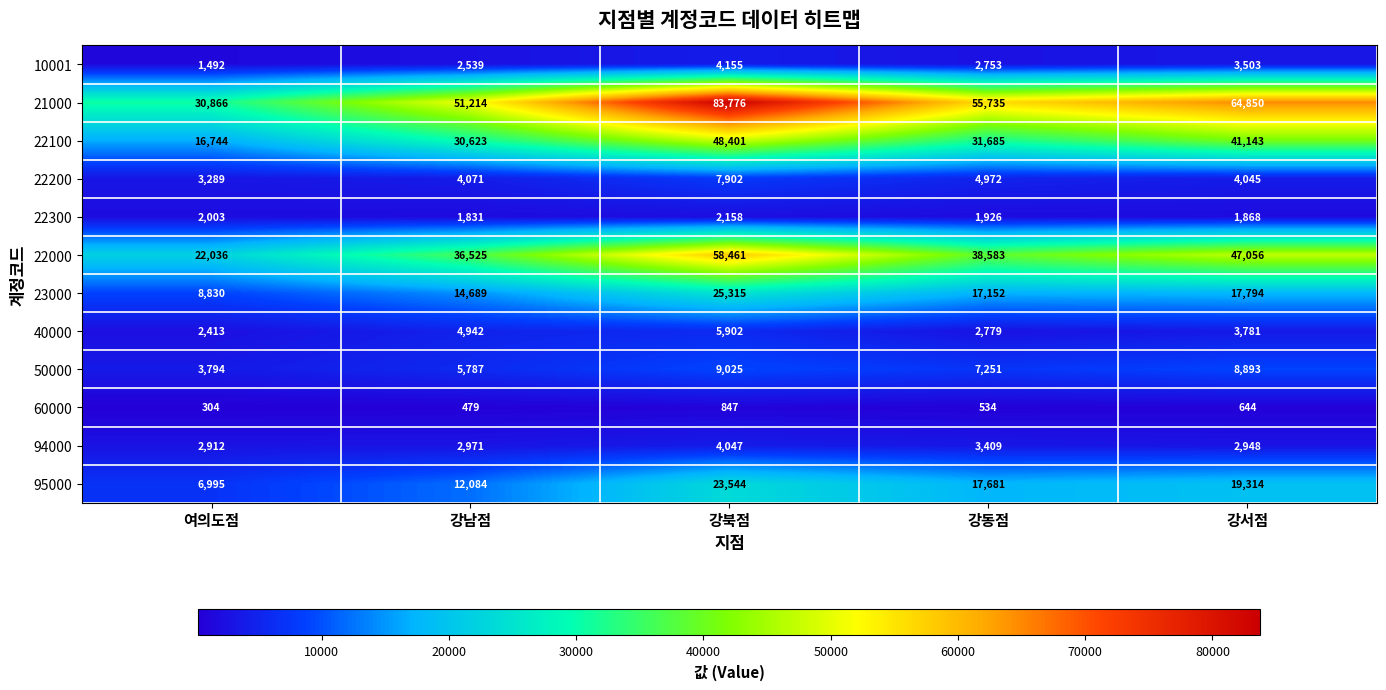

At which category is the sum across all series the highest?

강북점